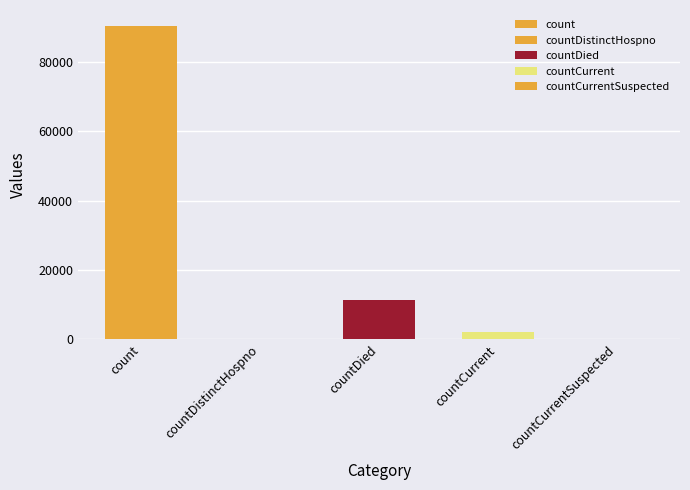

What is the label of the 2nd bar from the right?

countCurrent